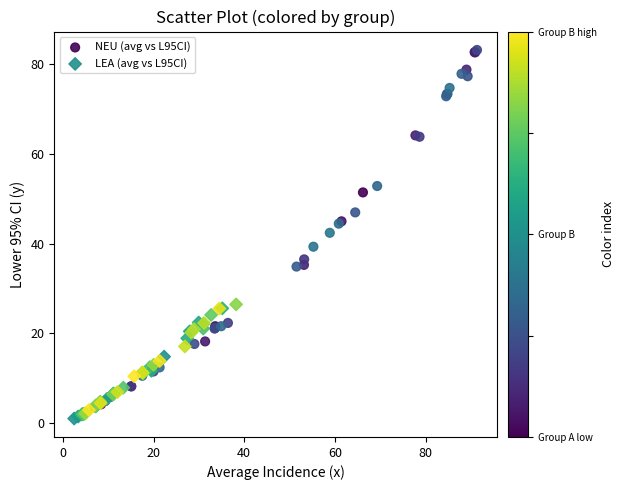

Which series has the largest Y range (max minus min)?

NEU (avg vs L95CI)